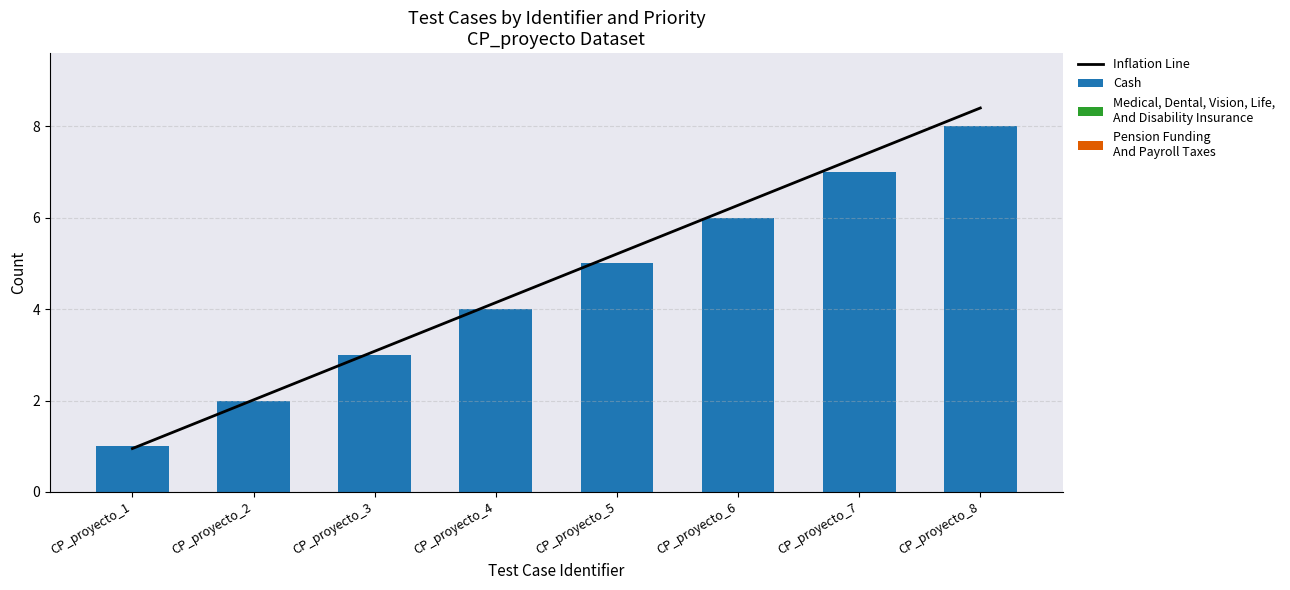

The Inflation Line series shows 14.2 at CP_proyecto_8. True or false?

False